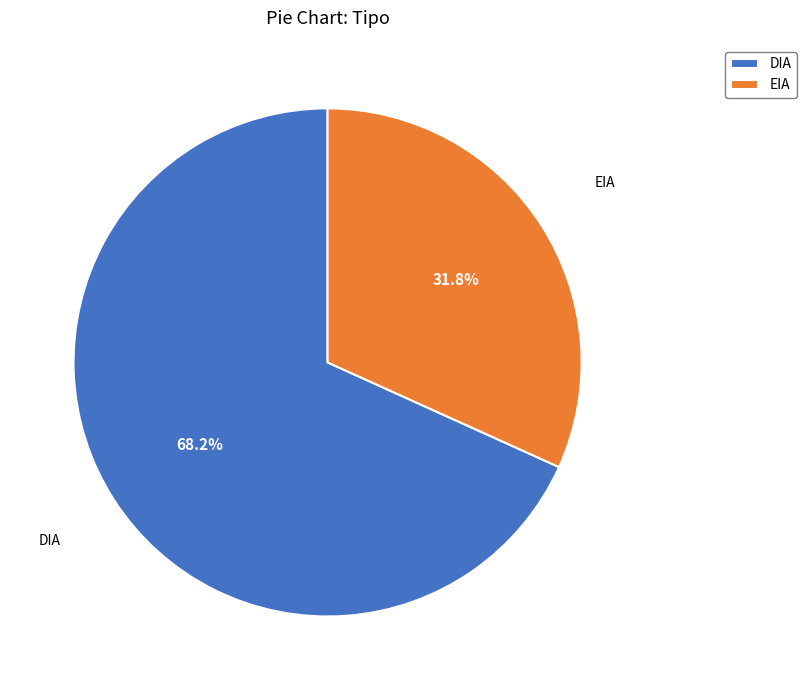

What is the largest slice in the pie chart?

DIA